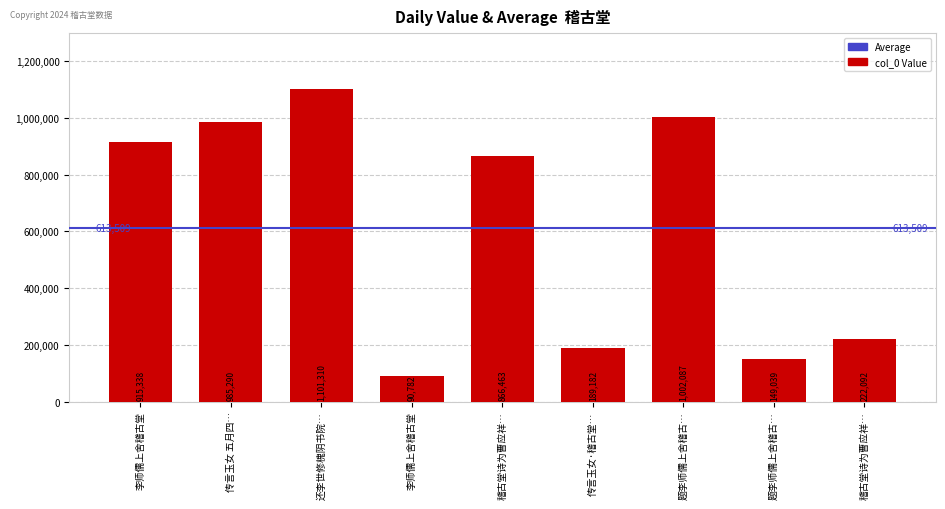

Reading right to left, extract all data points from this chart.

222092	149039	1002087	189182	866463	90782	1101310	985290	915338